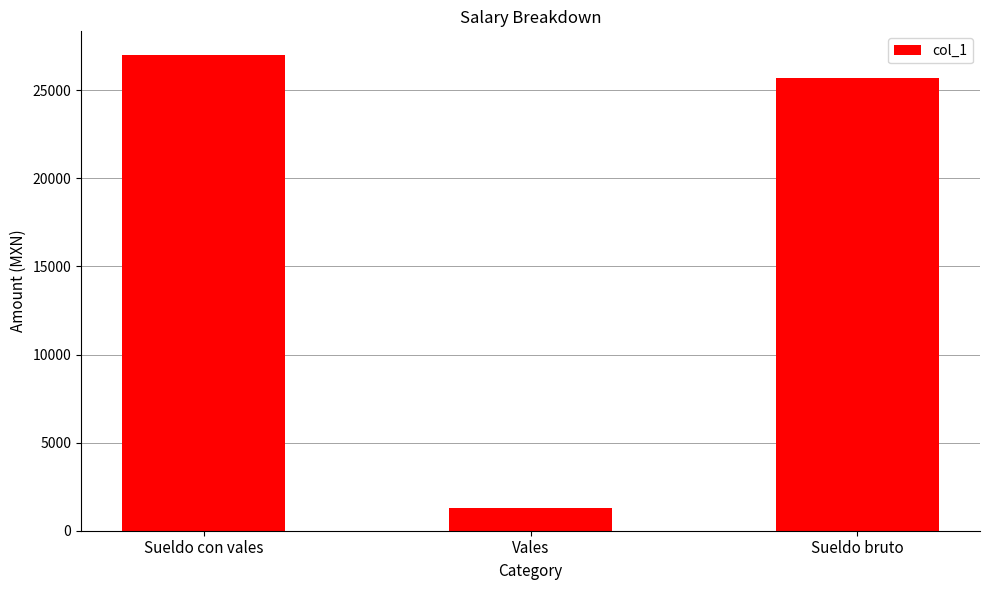

At which label does the data first exceed 25715?

Sueldo con vales